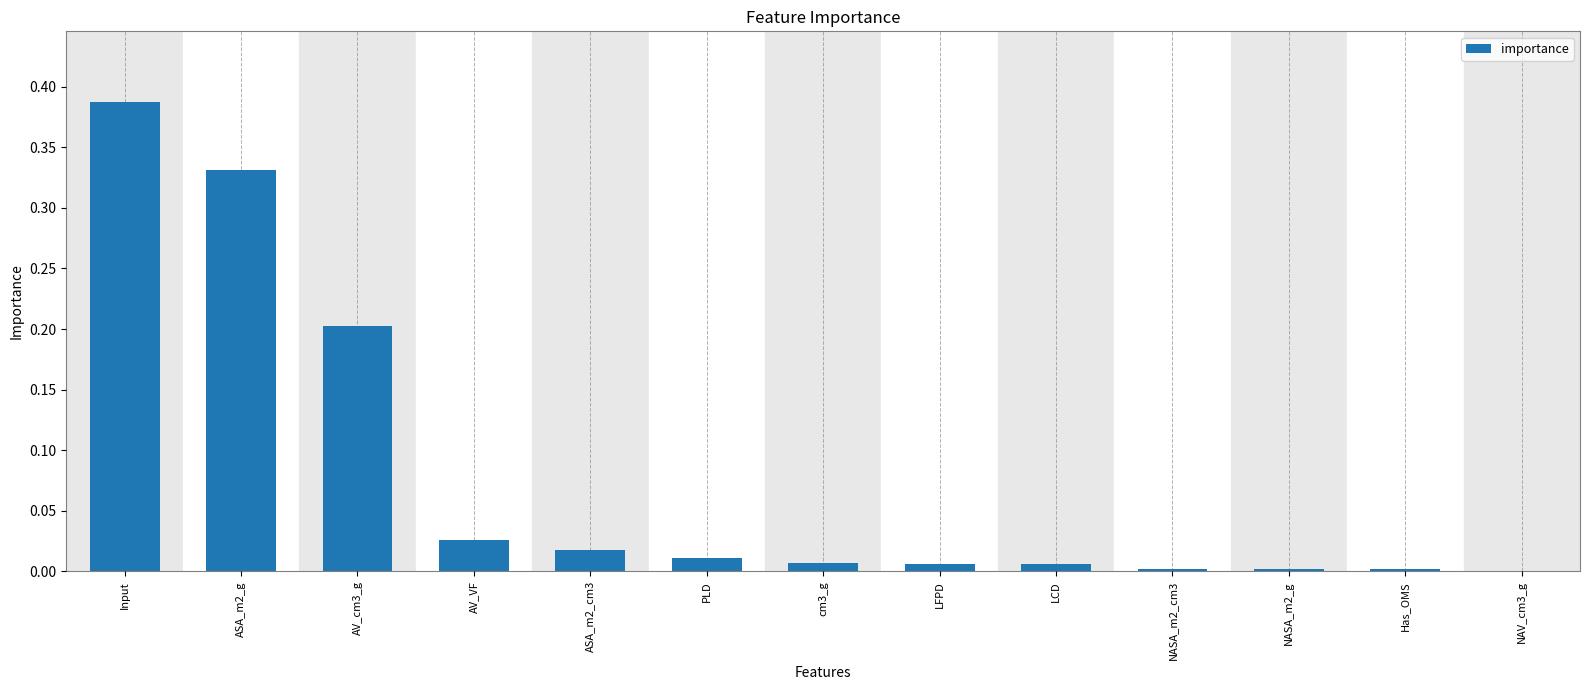

Which label corresponds to the largest value in the chart?

Input